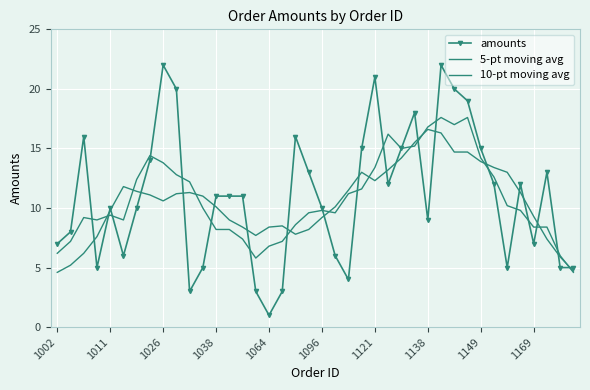

What is the value of the 10-pt moving avg point at the 33rd from the left?

13.9